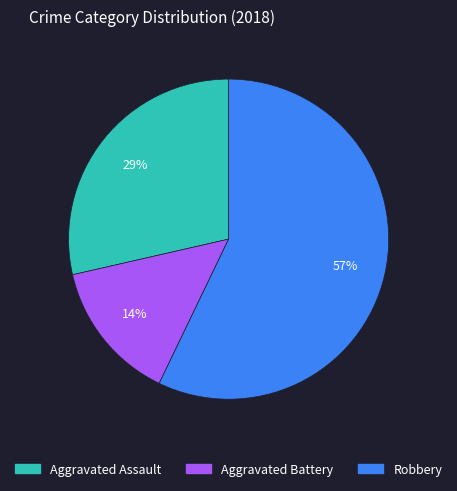

How many segments does this pie chart have?

3